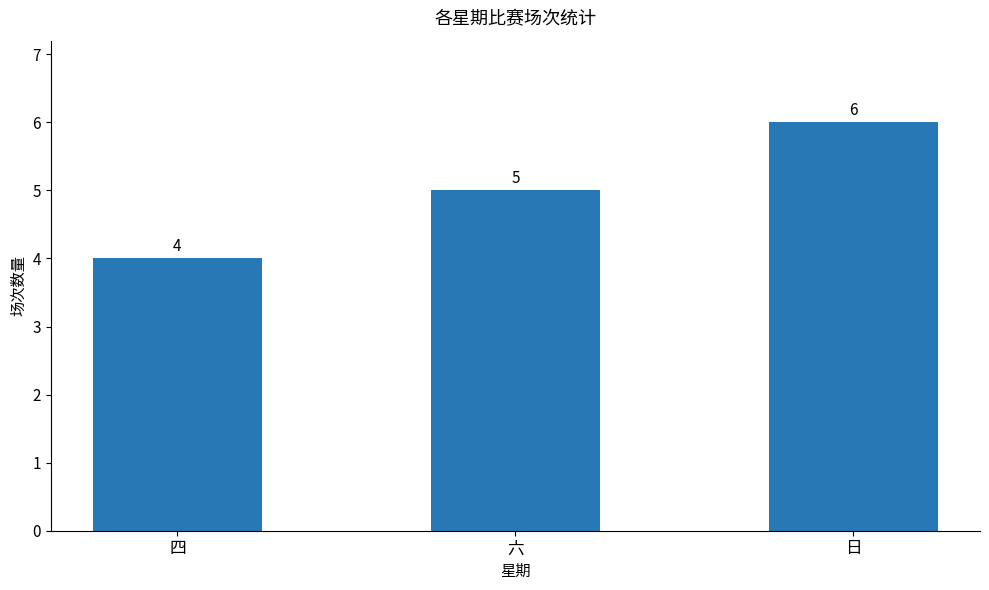

What is the minimum value shown in the chart?

4